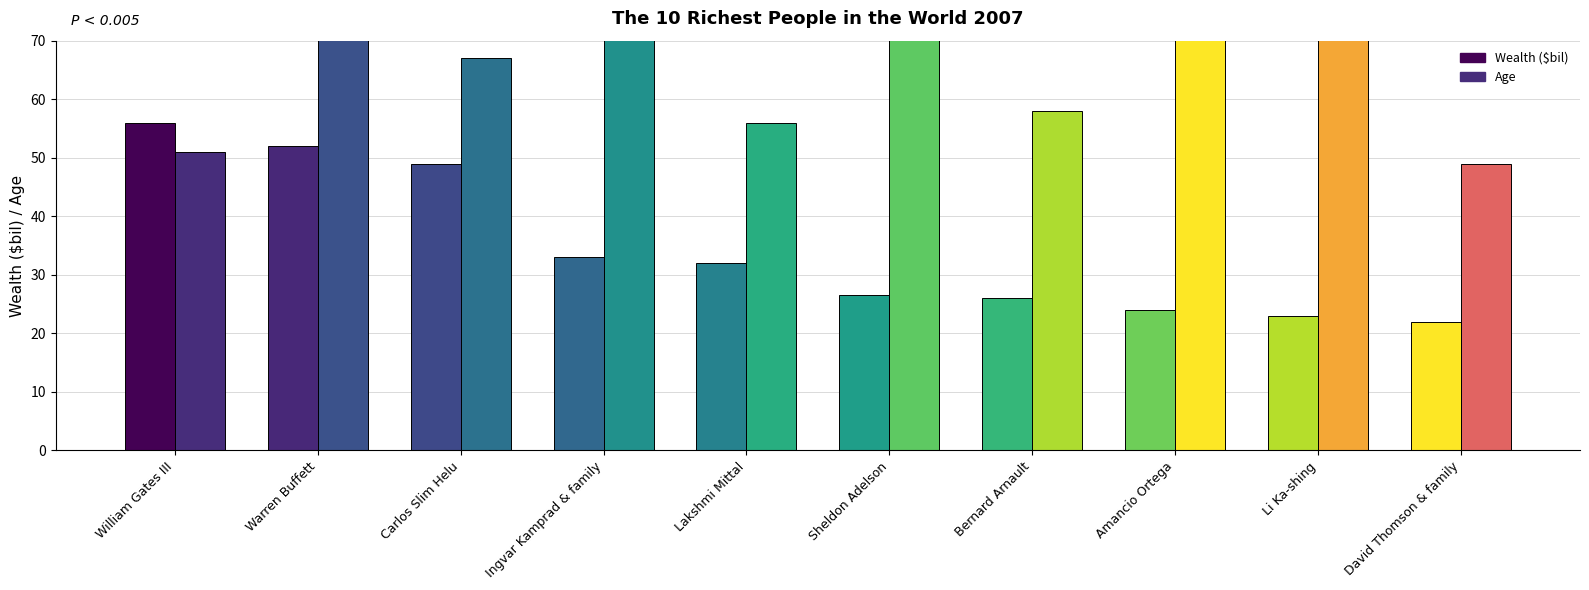

Rank the series at Ingvar Kamprad & family from lowest to highest value.

Wealth ($bil), Age